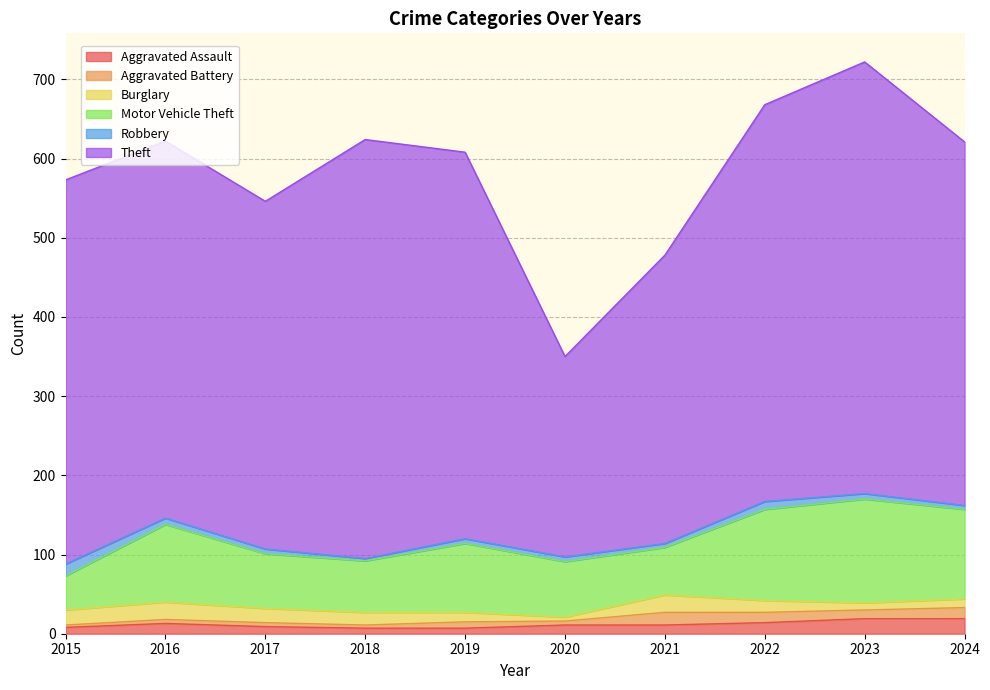

Rank the series at 2020 from lowest to highest value.

Aggravated Battery, Burglary, Robbery, Aggravated Assault, Motor Vehicle Theft, Theft